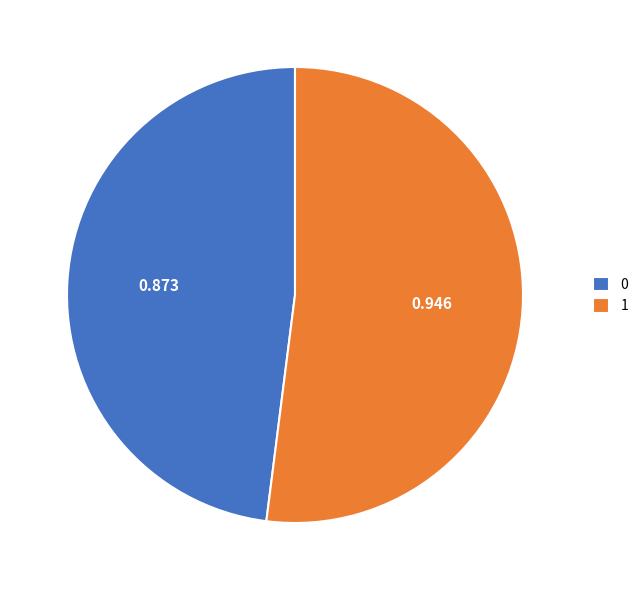

How many segments does this pie chart have?

2